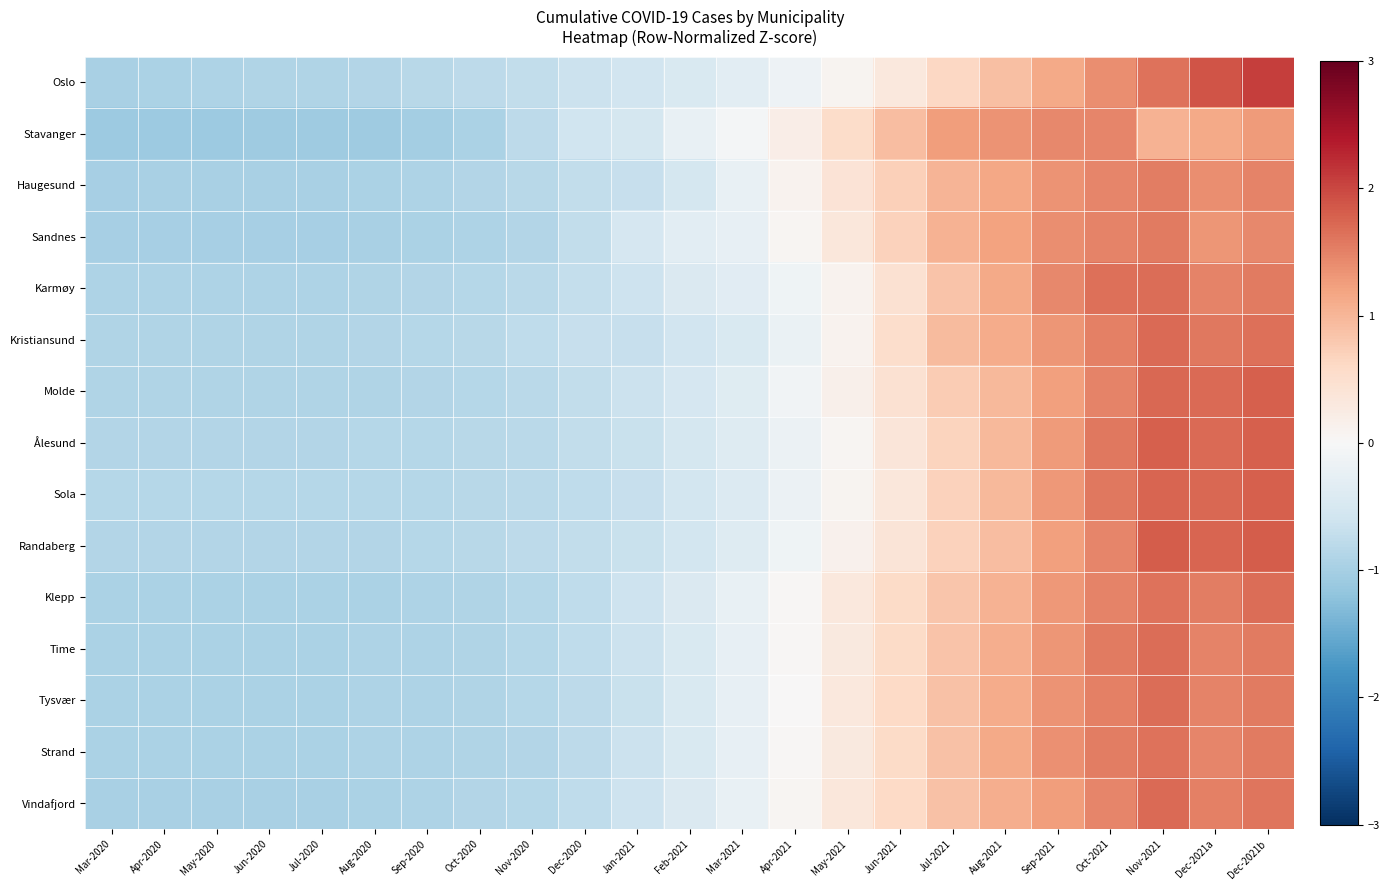

Reading left to right, what are all the values shown in this chart?

Oslo: Mar-2020=-1.0	Apr-2020=-0.9	May-2020=-0.9	Jun-2020=-0.9	Jul-2020=-0.9	Aug-2020=-0.9	Sep-2020=-0.8	Oct-2020=-0.8	Nov-2020=-0.7	Dec-2020=-0.6	Jan-2021=-0.6	Feb-2021=-0.4	Mar-2021=-0.3	Apr-2021=-0.1	May-2021=0.1	Jun-2021=0.3	Jul-2021=0.6	Aug-2021=0.9	Sep-2021=1.1	Oct-2021=1.4	Nov-2021=1.6	Dec-2021a=1.9	Dec-2021b=2.1
Stavanger: Mar-2020=-1.1	Apr-2020=-1.1	May-2020=-1.1	Jun-2020=-1.1	Jul-2020=-1.1	Aug-2020=-1.1	Sep-2020=-1.0	Oct-2020=-1.0	Nov-2020=-0.8	Dec-2020=-0.6	Jan-2021=-0.5	Feb-2021=-0.2	Mar-2021=-0.1	Apr-2021=0.2	May-2021=0.6	Jun-2021=0.9	Jul-2021=1.2	Aug-2021=1.3	Sep-2021=1.4	Oct-2021=1.5	Nov-2021=1.0	Dec-2021a=1.1	Dec-2021b=1.3
Haugesund: Mar-2020=-1.0	Apr-2020=-1.0	May-2020=-1.0	Jun-2020=-1.0	Jul-2020=-1.0	Aug-2020=-0.9	Sep-2020=-0.9	Oct-2020=-0.9	Nov-2020=-0.8	Dec-2020=-0.7	Jan-2021=-0.7	Feb-2021=-0.5	Mar-2021=-0.2	Apr-2021=0.1	May-2021=0.4	Jun-2021=0.7	Jul-2021=1.0	Aug-2021=1.1	Sep-2021=1.4	Oct-2021=1.5	Nov-2021=1.5	Dec-2021a=1.4	Dec-2021b=1.5
Sandnes: Mar-2020=-1.0	Apr-2020=-1.0	May-2020=-1.0	Jun-2020=-1.0	Jul-2020=-1.0	Aug-2020=-1.0	Sep-2020=-1.0	Oct-2020=-0.9	Nov-2020=-0.9	Dec-2020=-0.7	Jan-2021=-0.5	Feb-2021=-0.3	Mar-2021=-0.2	Apr-2021=0.1	May-2021=0.3	Jun-2021=0.7	Jul-2021=1.0	Aug-2021=1.2	Sep-2021=1.4	Oct-2021=1.5	Nov-2021=1.6	Dec-2021a=1.3	Dec-2021b=1.4
Karmøy: Mar-2020=-0.9	Apr-2020=-0.9	May-2020=-0.9	Jun-2020=-0.9	Jul-2020=-0.9	Aug-2020=-0.9	Sep-2020=-0.9	Oct-2020=-0.9	Nov-2020=-0.8	Dec-2020=-0.7	Jan-2021=-0.6	Feb-2021=-0.4	Mar-2021=-0.3	Apr-2021=-0.1	May-2021=0.1	Jun-2021=0.5	Jul-2021=0.9	Aug-2021=1.1	Sep-2021=1.4	Oct-2021=1.6	Nov-2021=1.7	Dec-2021a=1.5	Dec-2021b=1.6
Kristiansund: Mar-2020=-0.9	Apr-2020=-0.9	May-2020=-0.9	Jun-2020=-0.9	Jul-2020=-0.9	Aug-2020=-0.9	Sep-2020=-0.9	Oct-2020=-0.8	Nov-2020=-0.8	Dec-2020=-0.7	Jan-2021=-0.7	Feb-2021=-0.6	Mar-2021=-0.5	Apr-2021=-0.2	May-2021=0.1	Jun-2021=0.5	Jul-2021=0.9	Aug-2021=1.1	Sep-2021=1.3	Oct-2021=1.5	Nov-2021=1.7	Dec-2021a=1.6	Dec-2021b=1.6
Molde: Mar-2020=-0.9	Apr-2020=-0.9	May-2020=-0.9	Jun-2020=-0.9	Jul-2020=-0.9	Aug-2020=-0.9	Sep-2020=-0.9	Oct-2020=-0.9	Nov-2020=-0.8	Dec-2020=-0.7	Jan-2021=-0.6	Feb-2021=-0.5	Mar-2021=-0.4	Apr-2021=-0.1	May-2021=0.2	Jun-2021=0.5	Jul-2021=0.8	Aug-2021=1.0	Sep-2021=1.2	Oct-2021=1.5	Nov-2021=1.7	Dec-2021a=1.7	Dec-2021b=1.8
Ålesund: Mar-2020=-0.9	Apr-2020=-0.9	May-2020=-0.9	Jun-2020=-0.9	Jul-2020=-0.9	Aug-2020=-0.9	Sep-2020=-0.9	Oct-2020=-0.8	Nov-2020=-0.8	Dec-2020=-0.7	Jan-2021=-0.7	Feb-2021=-0.5	Mar-2021=-0.4	Apr-2021=-0.2	May-2021=0.0	Jun-2021=0.4	Jul-2021=0.7	Aug-2021=1.0	Sep-2021=1.3	Oct-2021=1.6	Nov-2021=1.8	Dec-2021a=1.7	Dec-2021b=1.8
Sola: Mar-2020=-0.9	Apr-2020=-0.9	May-2020=-0.9	Jun-2020=-0.9	Jul-2020=-0.9	Aug-2020=-0.9	Sep-2020=-0.8	Oct-2020=-0.8	Nov-2020=-0.8	Dec-2020=-0.8	Jan-2021=-0.7	Feb-2021=-0.5	Mar-2021=-0.4	Apr-2021=-0.2	May-2021=0.1	Jun-2021=0.3	Jul-2021=0.7	Aug-2021=1.0	Sep-2021=1.3	Oct-2021=1.6	Nov-2021=1.7	Dec-2021a=1.7	Dec-2021b=1.8
Randaberg: Mar-2020=-0.9	Apr-2020=-0.9	May-2020=-0.9	Jun-2020=-0.9	Jul-2020=-0.9	Aug-2020=-0.9	Sep-2020=-0.8	Oct-2020=-0.8	Nov-2020=-0.8	Dec-2020=-0.7	Jan-2021=-0.7	Feb-2021=-0.6	Mar-2021=-0.4	Apr-2021=-0.1	May-2021=0.1	Jun-2021=0.4	Jul-2021=0.7	Aug-2021=0.9	Sep-2021=1.2	Oct-2021=1.5	Nov-2021=1.8	Dec-2021a=1.7	Dec-2021b=1.8
Klepp: Mar-2020=-1.0	Apr-2020=-1.0	May-2020=-1.0	Jun-2020=-1.0	Jul-2020=-1.0	Aug-2020=-0.9	Sep-2020=-0.9	Oct-2020=-0.9	Nov-2020=-0.9	Dec-2020=-0.8	Jan-2021=-0.6	Feb-2021=-0.4	Mar-2021=-0.2	Apr-2021=0.0	May-2021=0.3	Jun-2021=0.6	Jul-2021=0.8	Aug-2021=1.0	Sep-2021=1.3	Oct-2021=1.5	Nov-2021=1.6	Dec-2021a=1.5	Dec-2021b=1.7
Time: Mar-2020=-1.0	Apr-2020=-0.9	May-2020=-0.9	Jun-2020=-0.9	Jul-2020=-0.9	Aug-2020=-0.9	Sep-2020=-0.9	Oct-2020=-0.9	Nov-2020=-0.9	Dec-2020=-0.8	Jan-2021=-0.6	Feb-2021=-0.5	Mar-2021=-0.2	Apr-2021=0.0	May-2021=0.3	Jun-2021=0.6	Jul-2021=0.9	Aug-2021=1.1	Sep-2021=1.3	Oct-2021=1.6	Nov-2021=1.7	Dec-2021a=1.5	Dec-2021b=1.6
Tysvær: Mar-2020=-0.9	Apr-2020=-0.9	May-2020=-0.9	Jun-2020=-0.9	Jul-2020=-0.9	Aug-2020=-0.9	Sep-2020=-0.9	Oct-2020=-0.9	Nov-2020=-0.9	Dec-2020=-0.8	Jan-2021=-0.7	Feb-2021=-0.5	Mar-2021=-0.2	Apr-2021=0.0	May-2021=0.3	Jun-2021=0.6	Jul-2021=0.9	Aug-2021=1.1	Sep-2021=1.3	Oct-2021=1.5	Nov-2021=1.7	Dec-2021a=1.5	Dec-2021b=1.6
Strand: Mar-2020=-0.9	Apr-2020=-0.9	May-2020=-0.9	Jun-2020=-0.9	Jul-2020=-0.9	Aug-2020=-0.9	Sep-2020=-0.9	Oct-2020=-0.9	Nov-2020=-0.9	Dec-2020=-0.8	Jan-2021=-0.7	Feb-2021=-0.5	Mar-2021=-0.2	Apr-2021=0.0	May-2021=0.3	Jun-2021=0.6	Jul-2021=0.9	Aug-2021=1.1	Sep-2021=1.4	Oct-2021=1.5	Nov-2021=1.6	Dec-2021a=1.5	Dec-2021b=1.6
Vindafjord: Mar-2020=-1.0	Apr-2020=-1.0	May-2020=-1.0	Jun-2020=-1.0	Jul-2020=-1.0	Aug-2020=-1.0	Sep-2020=-0.9	Oct-2020=-0.9	Nov-2020=-0.9	Dec-2020=-0.8	Jan-2021=-0.6	Feb-2021=-0.4	Mar-2021=-0.2	Apr-2021=0.1	May-2021=0.3	Jun-2021=0.6	Jul-2021=0.9	Aug-2021=1.1	Sep-2021=1.3	Oct-2021=1.5	Nov-2021=1.7	Dec-2021a=1.5	Dec-2021b=1.6